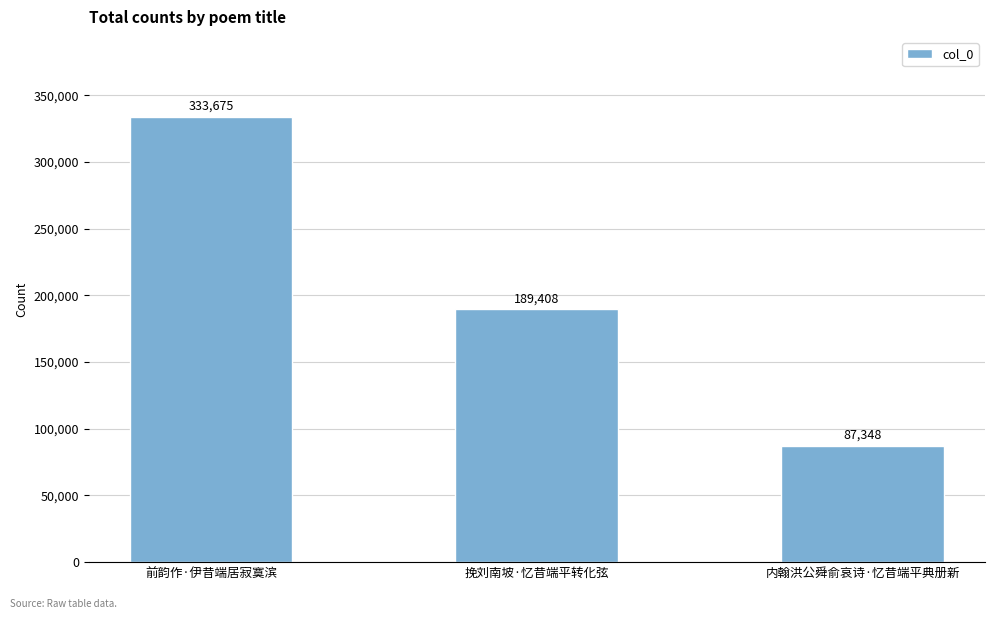

Are the bars grouped side by side (vs. stacked)?

No